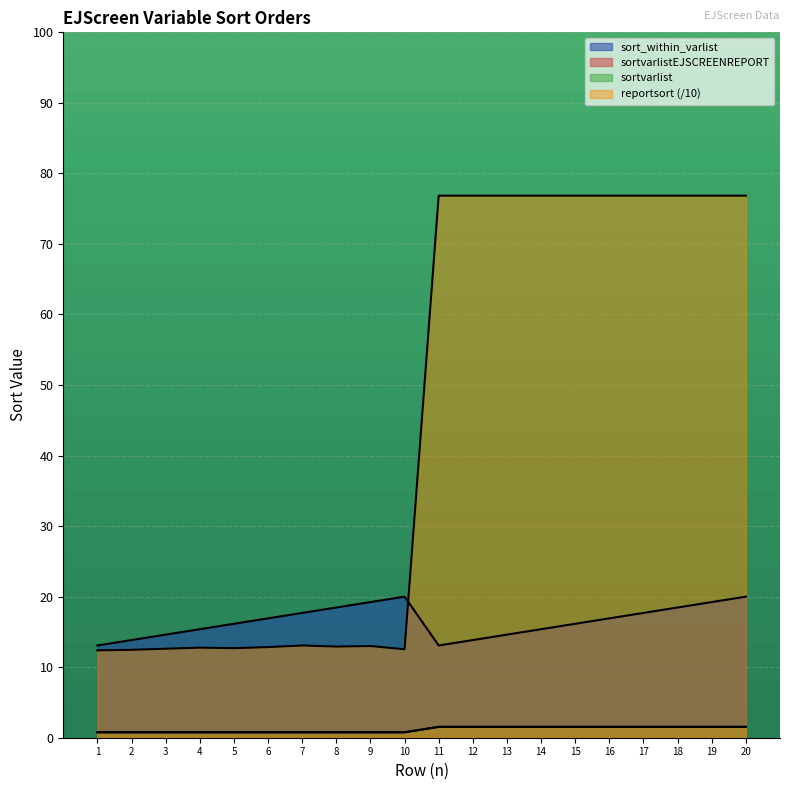

True or false: sortvarlist and sortvarlistEJSCREENREPORT cross at least once.

False